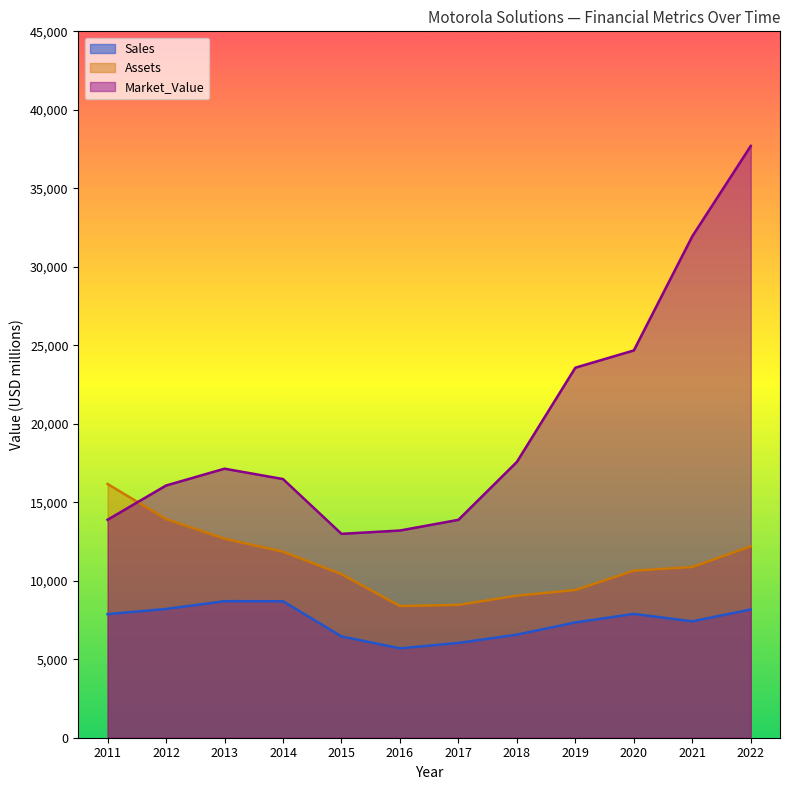

Which series has the largest total across all categories?

Market_Value